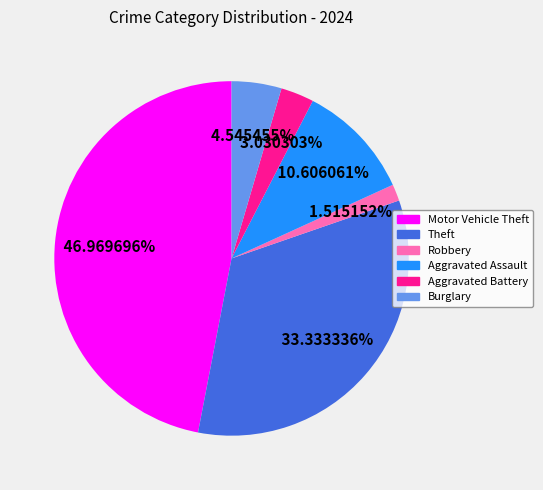

To the nearest percent, what is the average slice percentage?

17%